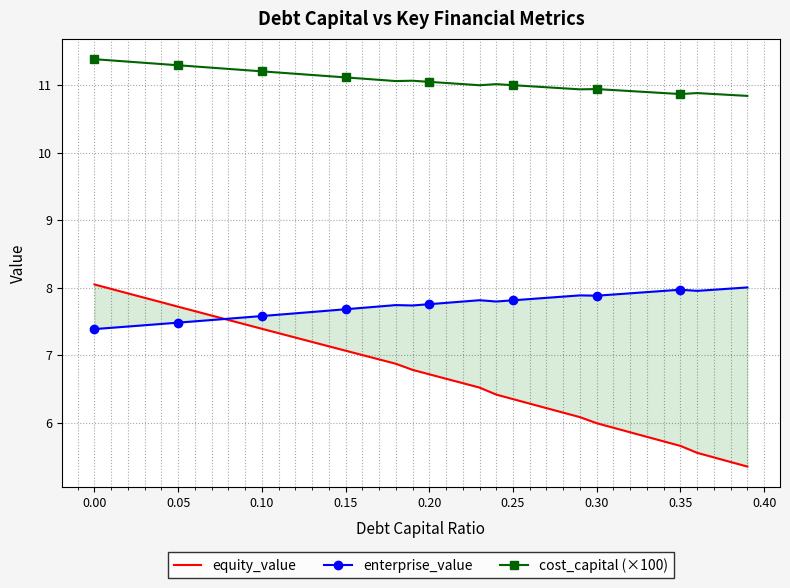

Reading left to right, what are all the values shown in this chart?

equity_value: 8.1	8.0	7.9	7.9	7.8	7.7	7.7	7.6	7.5	7.5	7.4	7.3	7.3	7.2	7.1	7.1	7.0	6.9	6.9	6.8	6.7	6.7	6.6	6.5	6.4	6.4	6.3	6.2	6.2	6.1	6.0	5.9	5.9	5.8	5.7	5.7	5.6	5.5	5.4	5.4
enterprise_value: 7.4	7.4	7.4	7.4	7.5	7.5	7.5	7.5	7.5	7.6	7.6	7.6	7.6	7.6	7.7	7.7	7.7	7.7	7.7	7.7	7.8	7.8	7.8	7.8	7.8	7.8	7.8	7.9	7.9	7.9	7.9	7.9	7.9	7.9	8.0	8.0	8.0	8.0	8.0	8.0
cost_capital (×100): 11.4	11.4	11.4	11.3	11.3	11.3	11.3	11.3	11.2	11.2	11.2	11.2	11.2	11.2	11.1	11.1	11.1	11.1	11.1	11.1	11.1	11.0	11.0	11.0	11.0	11.0	11.0	11.0	11.0	10.9	10.9	10.9	10.9	10.9	10.9	10.9	10.9	10.9	10.9	10.8